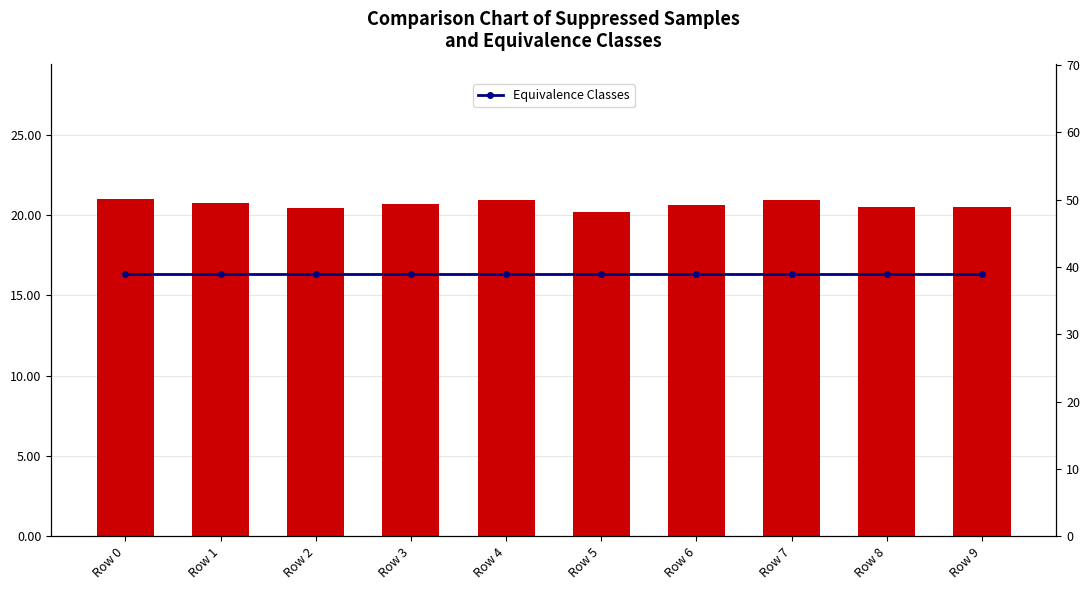

What is the value of the Suppressed in Sample (÷100) bar at the 3rd from the left?

20.4